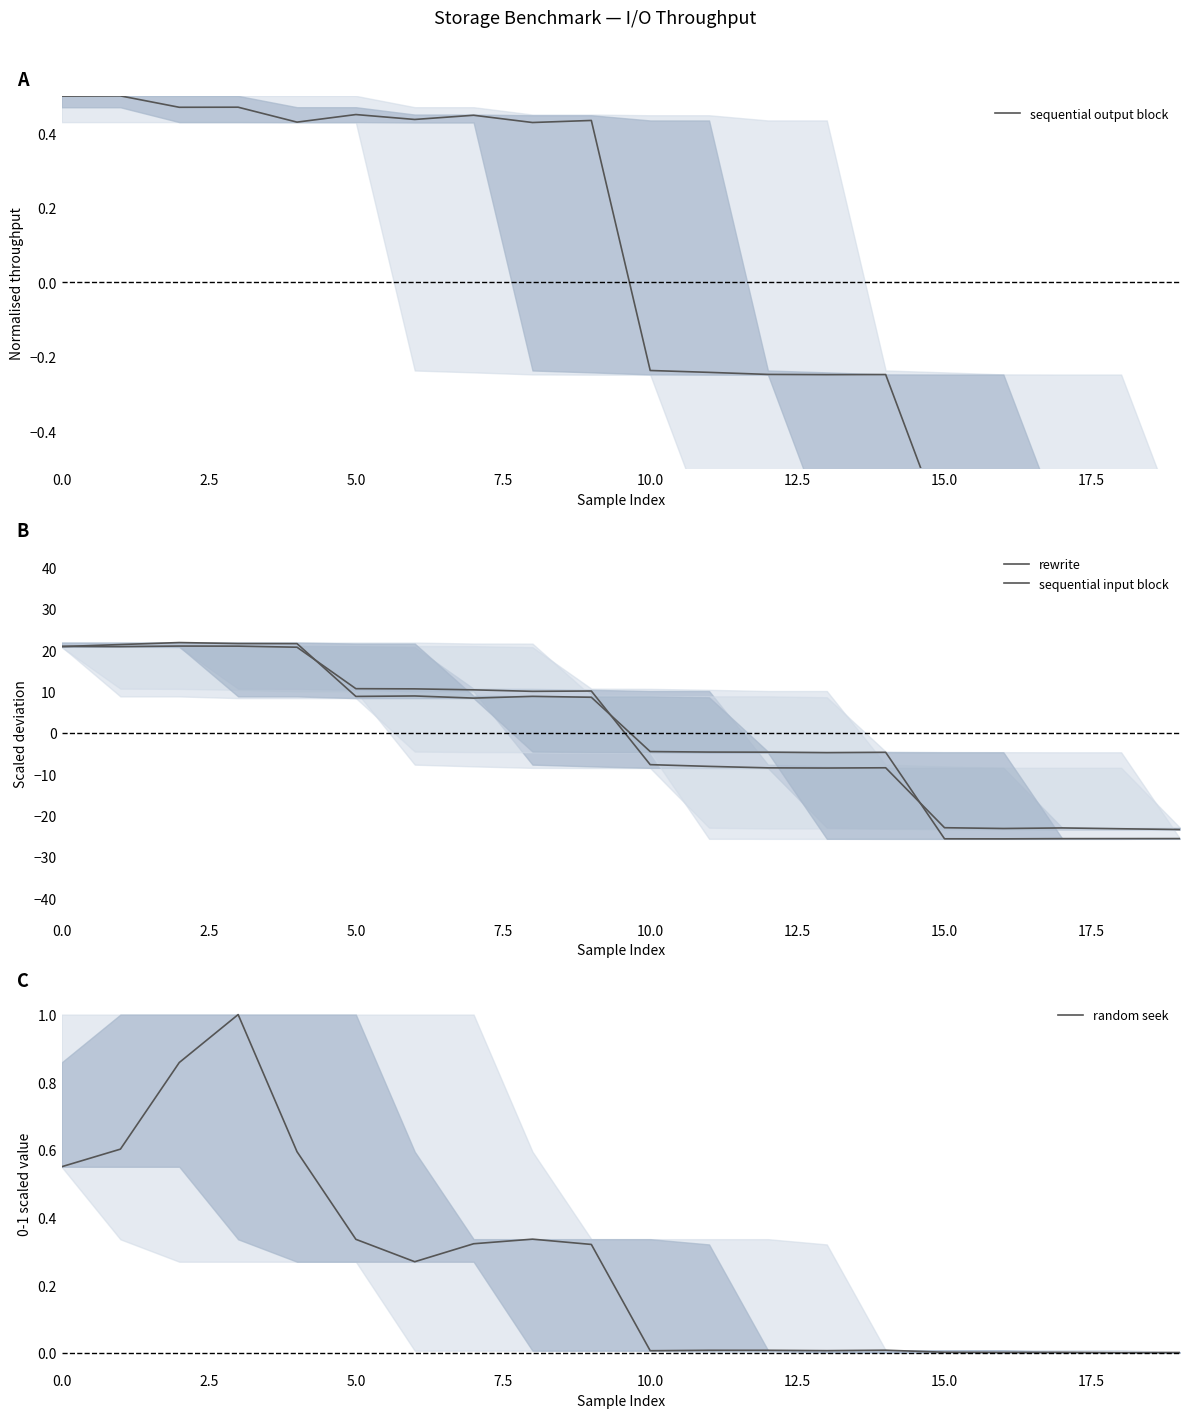

True or false: sequential input block and rewrite intersect in this chart.

True